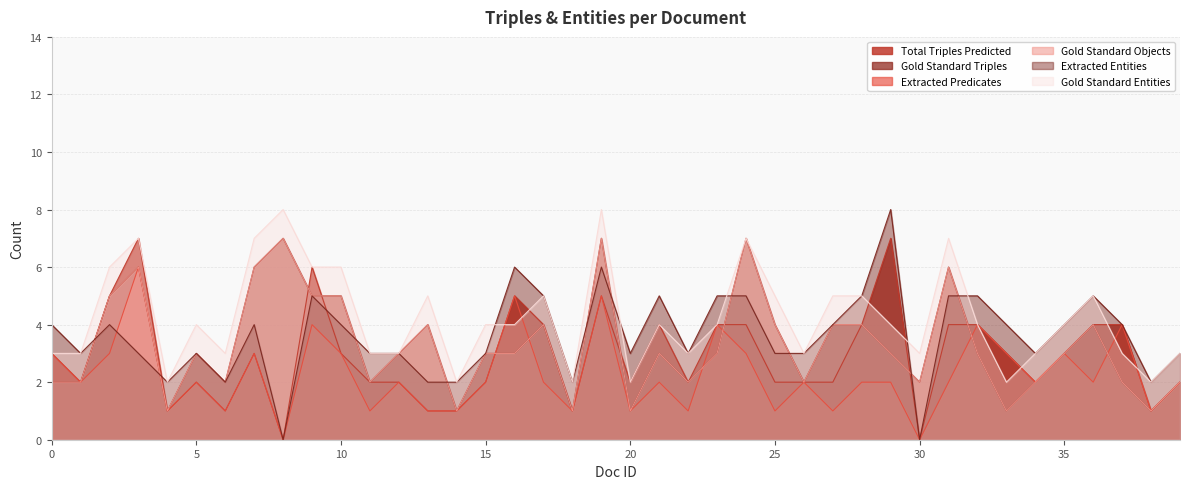

Which has a higher value, 23 or 14?

23